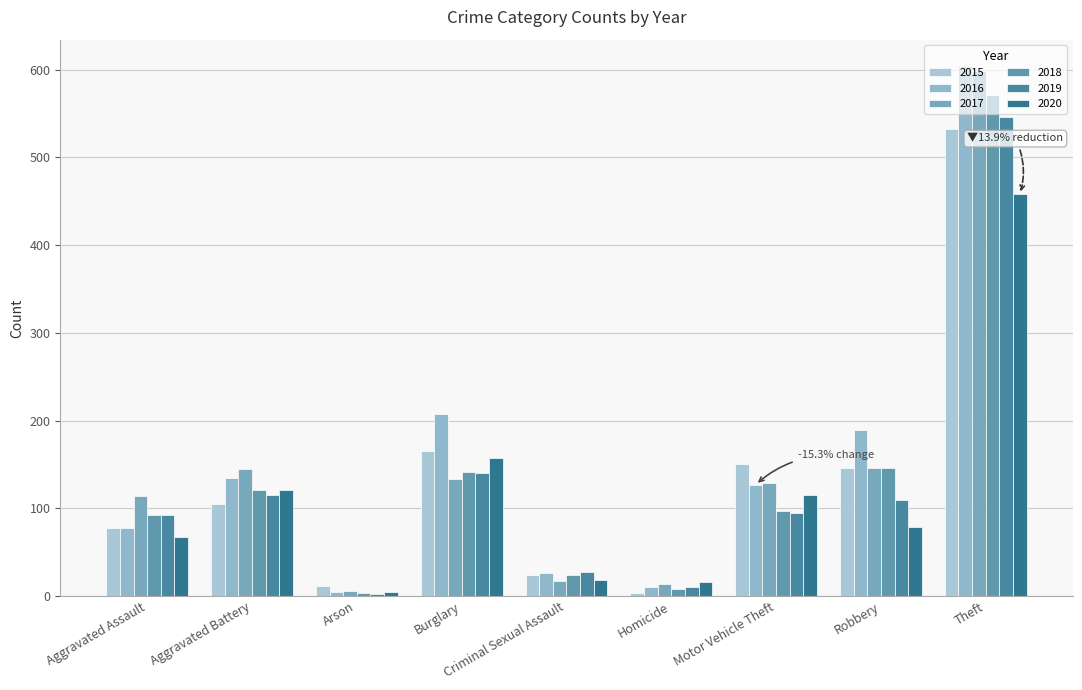

Reading left to right, transcribe all the data shown in this chart.

2015: Aggravated Assault=78	Aggravated Battery=105	Arson=12	Burglary=165	Criminal Sexual Assault=24	Homicide=3	Motor Vehicle Theft=150	Robbery=146	Theft=532
2016: Aggravated Assault=78	Aggravated Battery=135	Arson=5	Burglary=208	Criminal Sexual Assault=26	Homicide=10	Motor Vehicle Theft=127	Robbery=189	Theft=604
2017: Aggravated Assault=114	Aggravated Battery=145	Arson=6	Burglary=134	Criminal Sexual Assault=17	Homicide=14	Motor Vehicle Theft=129	Robbery=146	Theft=599
2018: Aggravated Assault=92	Aggravated Battery=121	Arson=4	Burglary=141	Criminal Sexual Assault=24	Homicide=8	Motor Vehicle Theft=97	Robbery=146	Theft=571
2019: Aggravated Assault=92	Aggravated Battery=115	Arson=2	Burglary=140	Criminal Sexual Assault=28	Homicide=10	Motor Vehicle Theft=95	Robbery=109	Theft=546
2020: Aggravated Assault=67	Aggravated Battery=121	Arson=5	Burglary=157	Criminal Sexual Assault=18	Homicide=16	Motor Vehicle Theft=115	Robbery=79	Theft=458